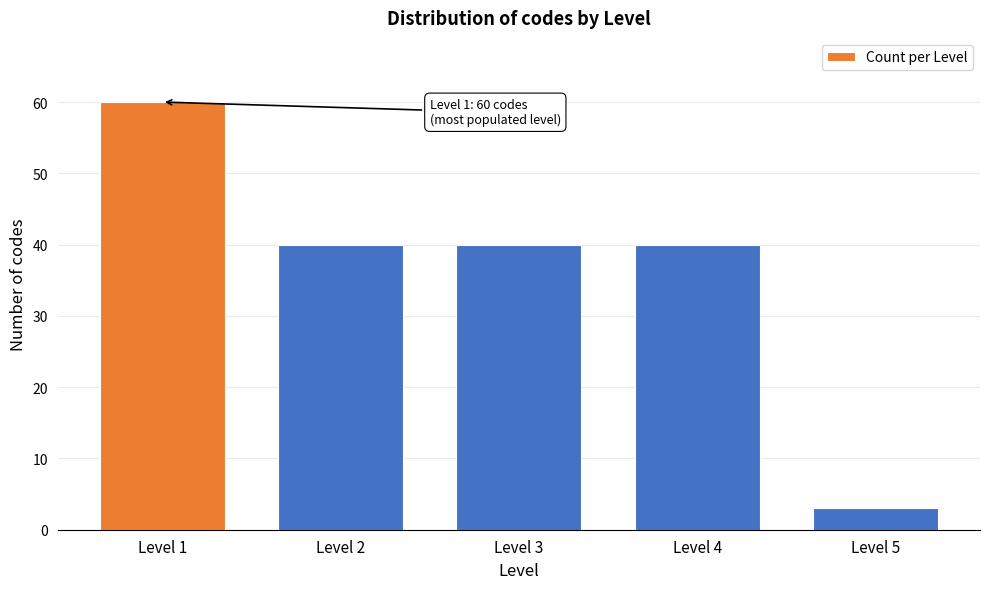

Reading left to right, what are all the values shown in this chart?

Level 1=60	Level 2=40	Level 3=40	Level 4=40	Level 5=3